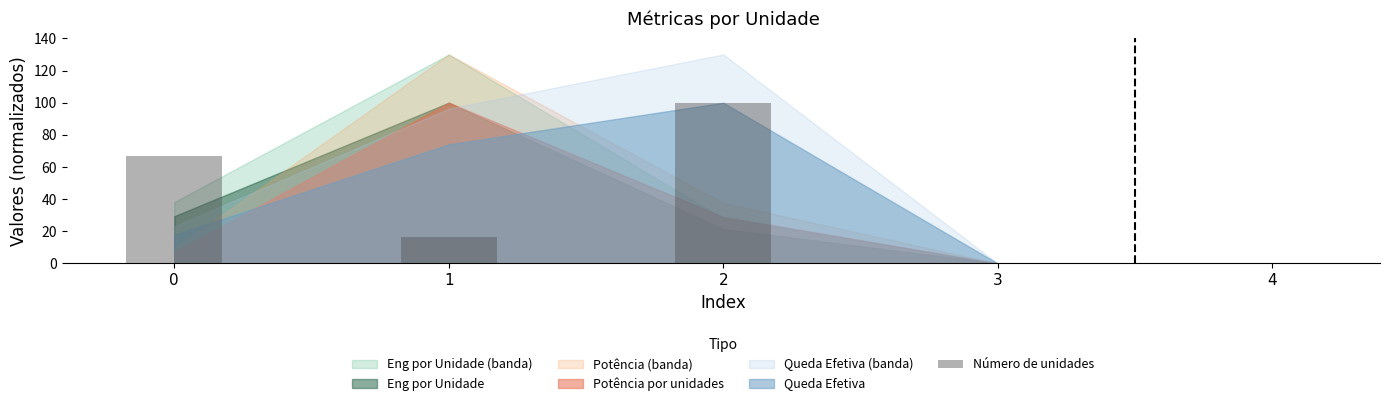

What is the change in value from 0 to 3?

-66.7